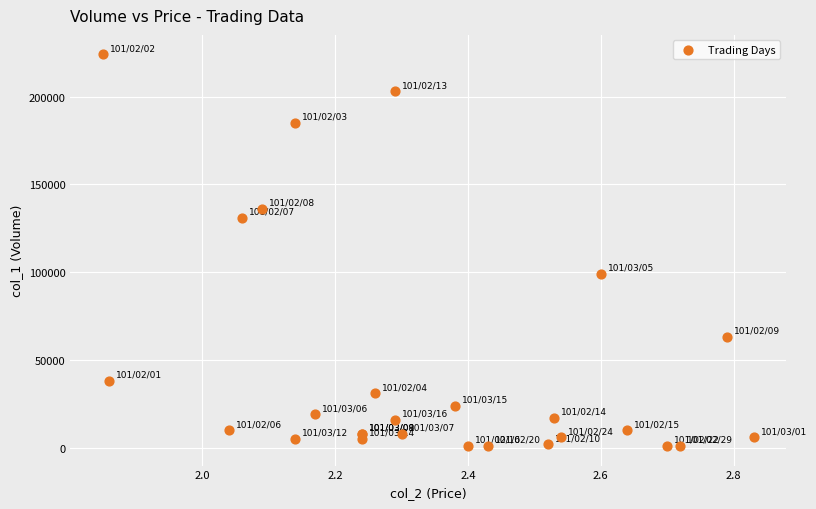

What Y value in the scatter plot is closest to 112500?

99000